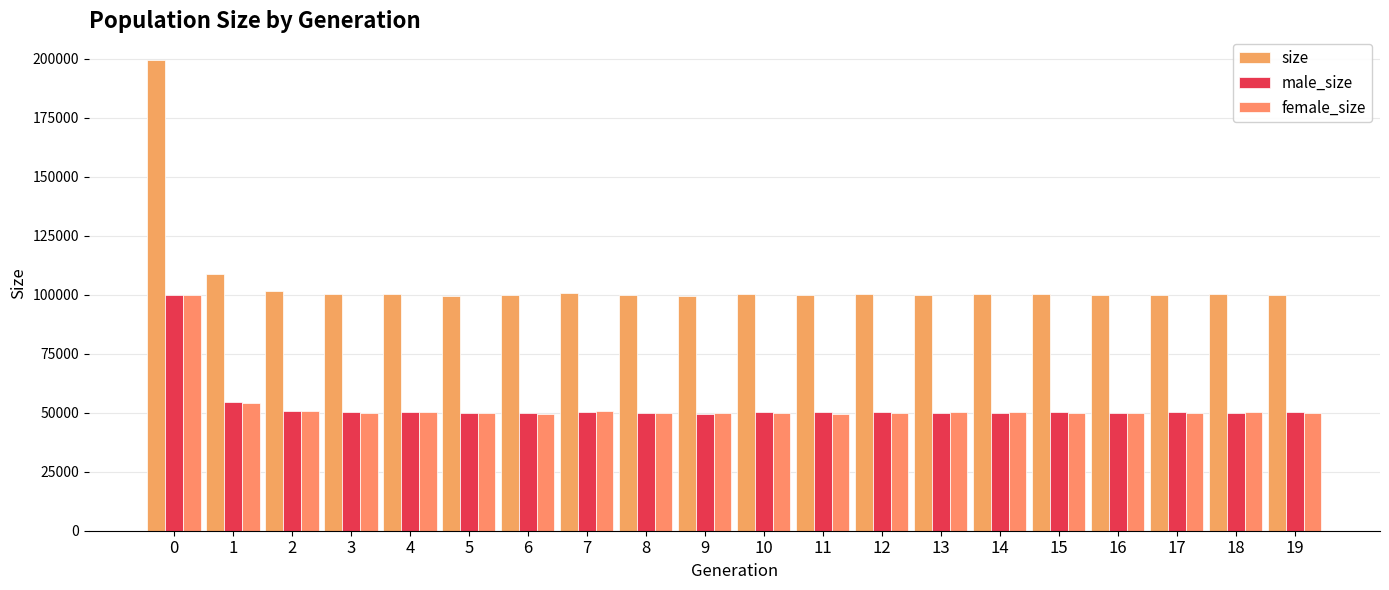

What is the spread (max minus min) of values at 6?

50071